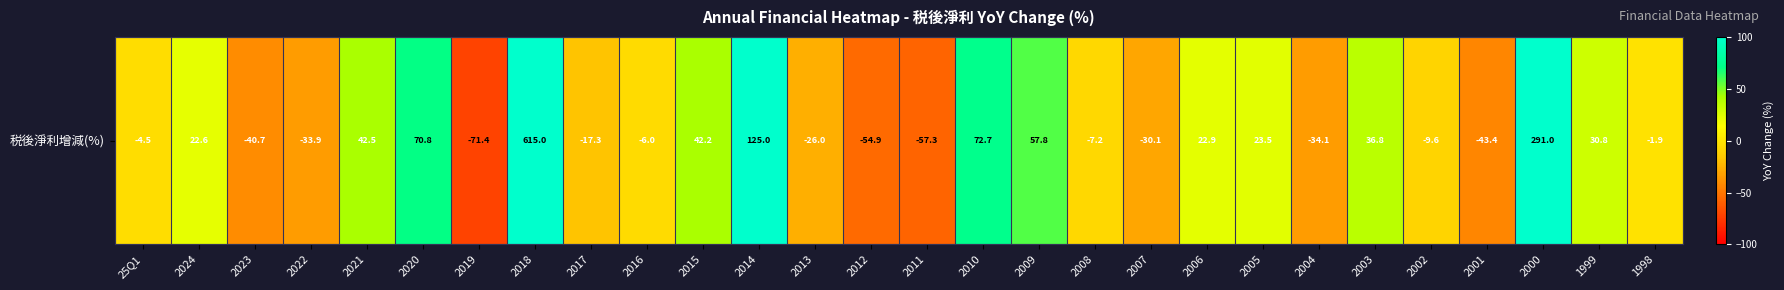

True or false: the data shows 615.0 at 2018.

True